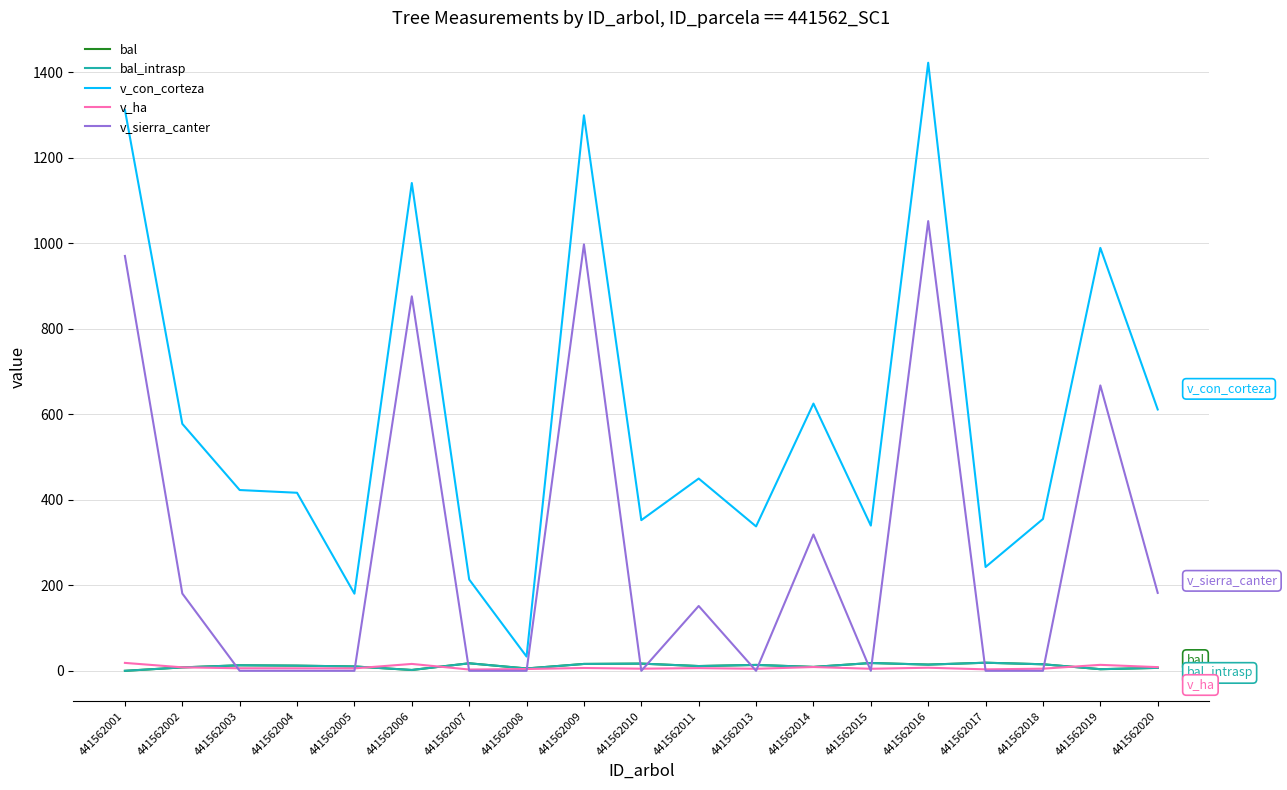

At how many categories does at least one series exceed 426?

9